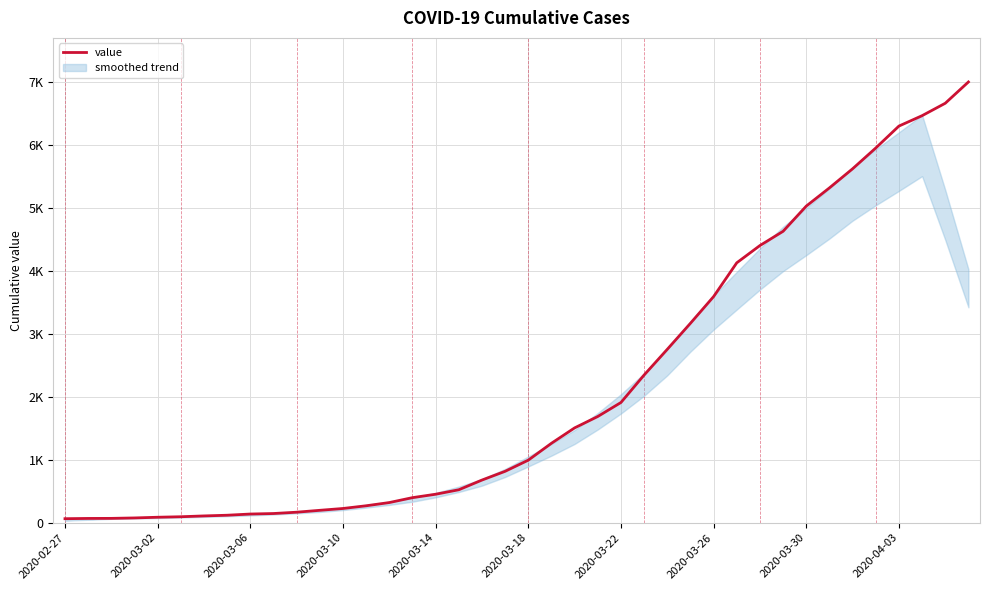

What is the greatest value displayed?

6995